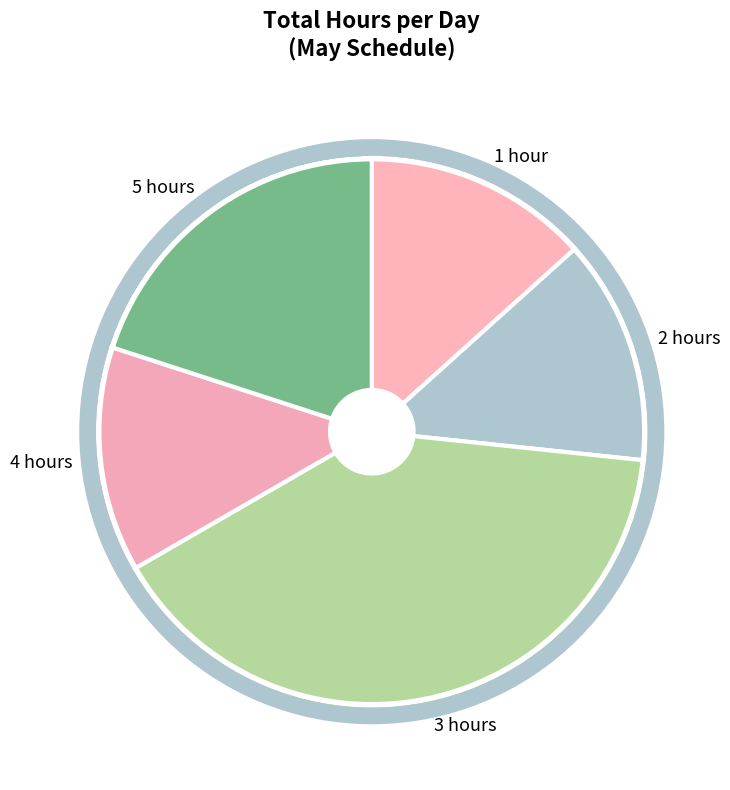

Approximately how many times larger is the value at 3 hours compared to 5 hours?

2.0